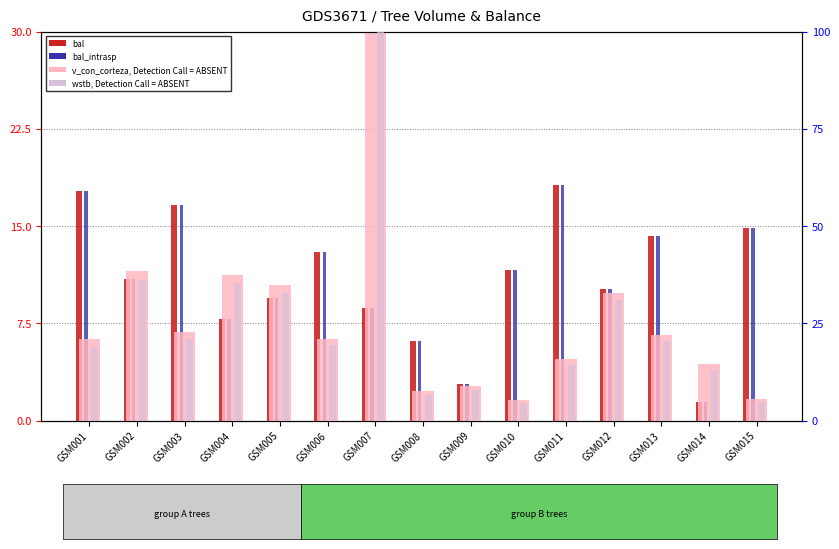

Which category has the highest value in the bal series?

GSM011